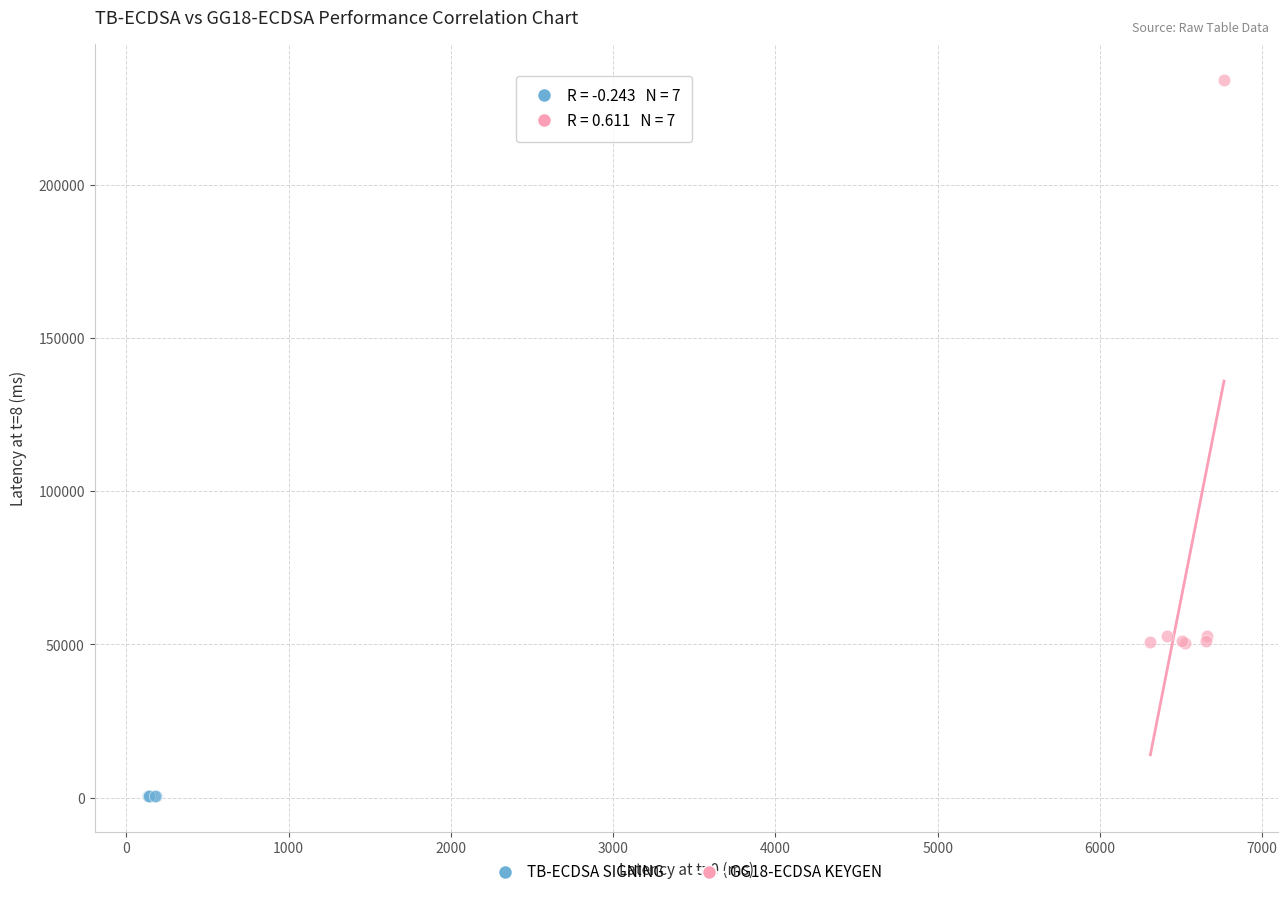

Which series contains the lowest Y value?

TB-ECDSA SIGNING